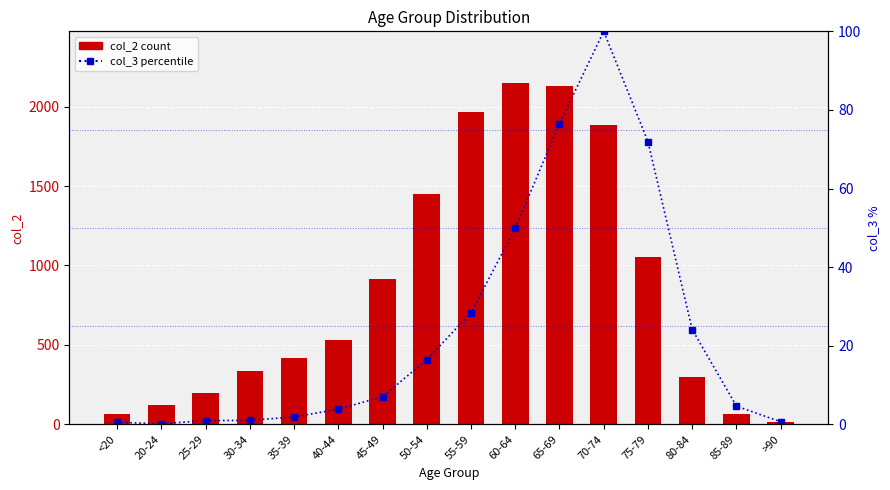

How many data points does each series have?

16